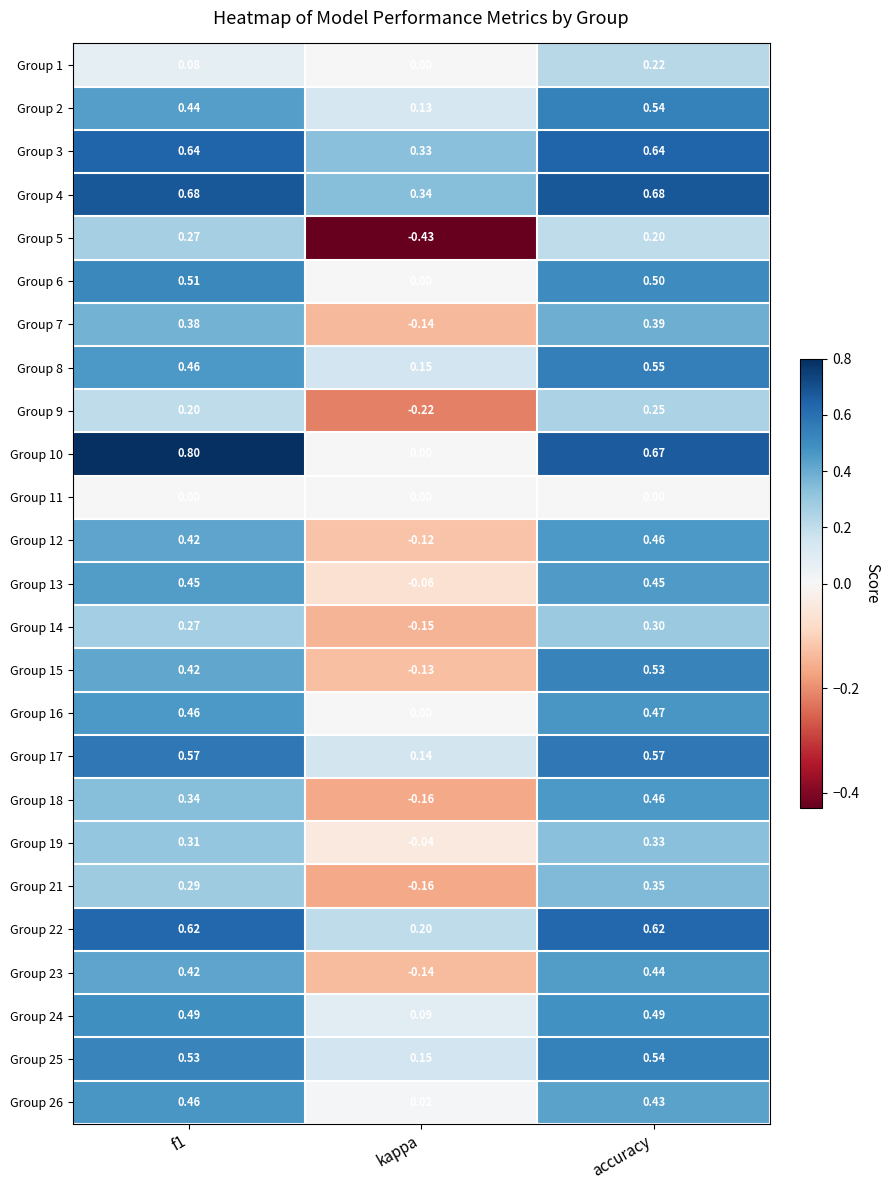

Which series changed the most between f1 and kappa?

Group 10